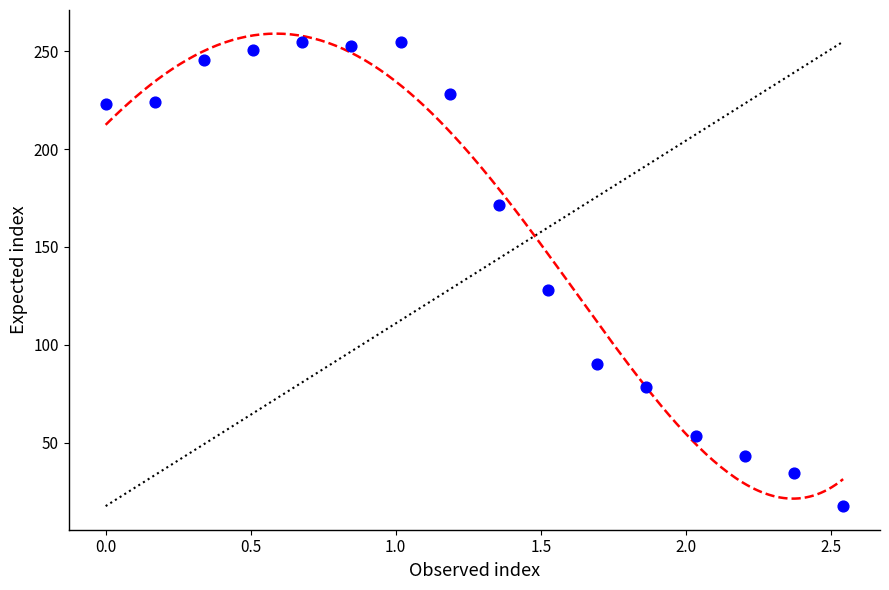

What Y value in the scatter plot is closest to 136?

128.1